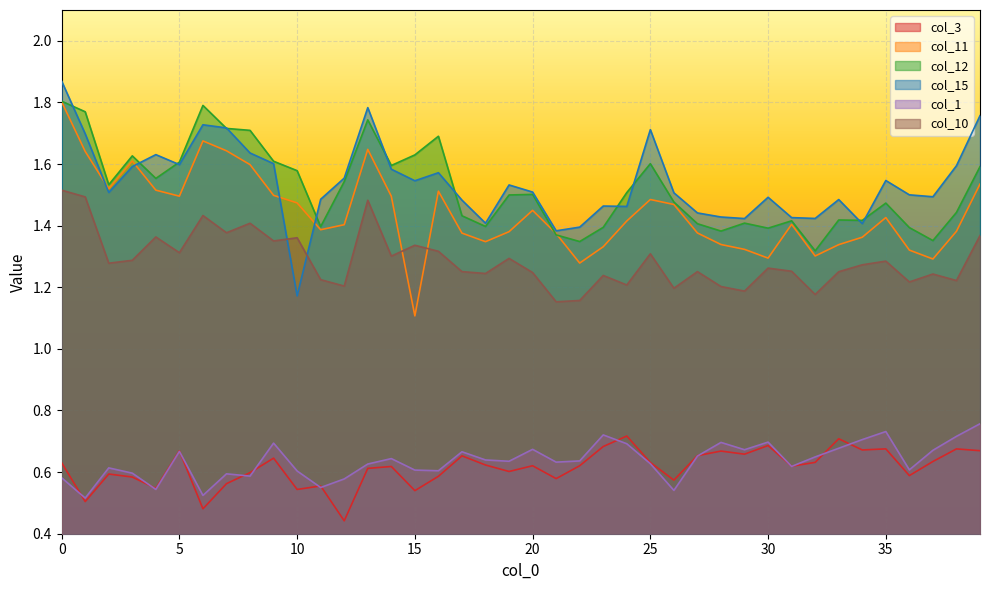

How many intersections are there between col_12 and col_11?

2